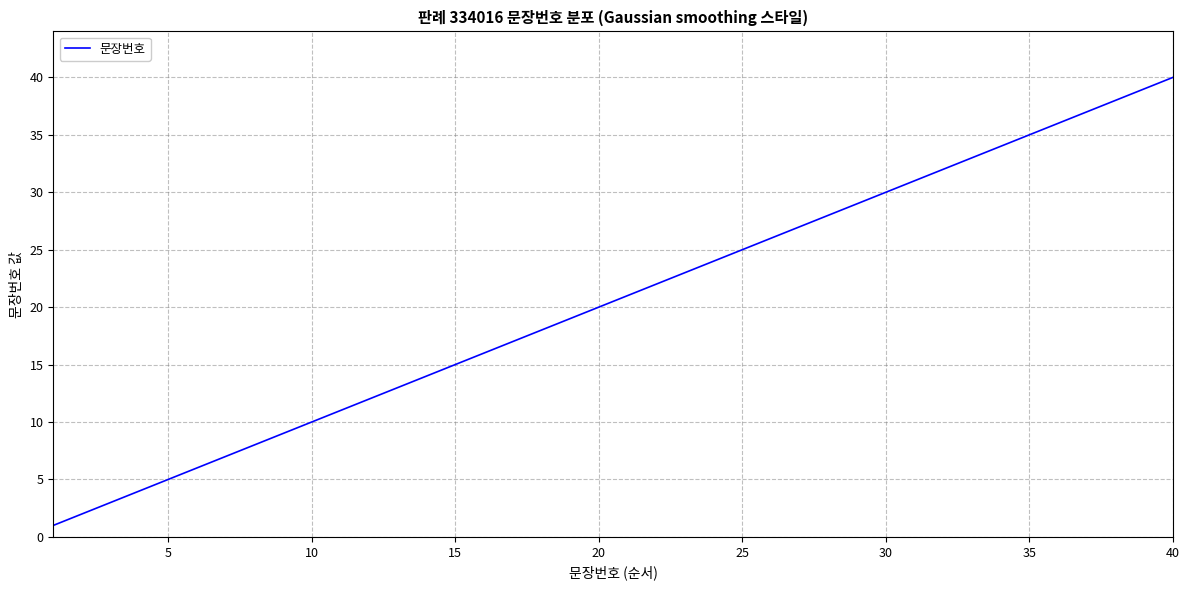

Does the chart have visible grid lines?

Yes